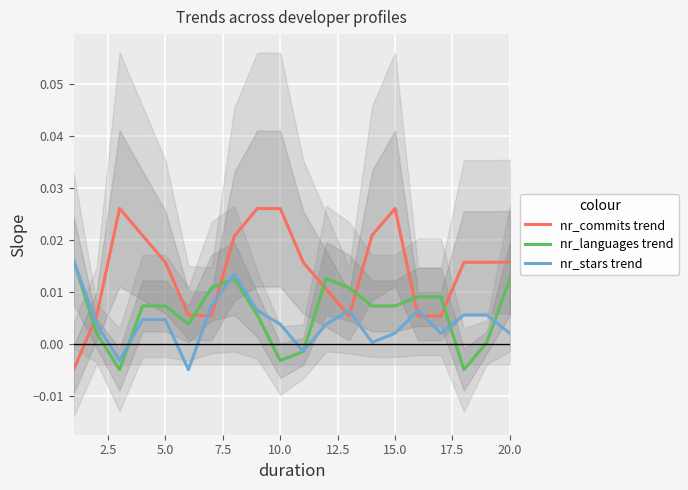

How many times do nr_commits trend and nr_languages trend cross each other?

7